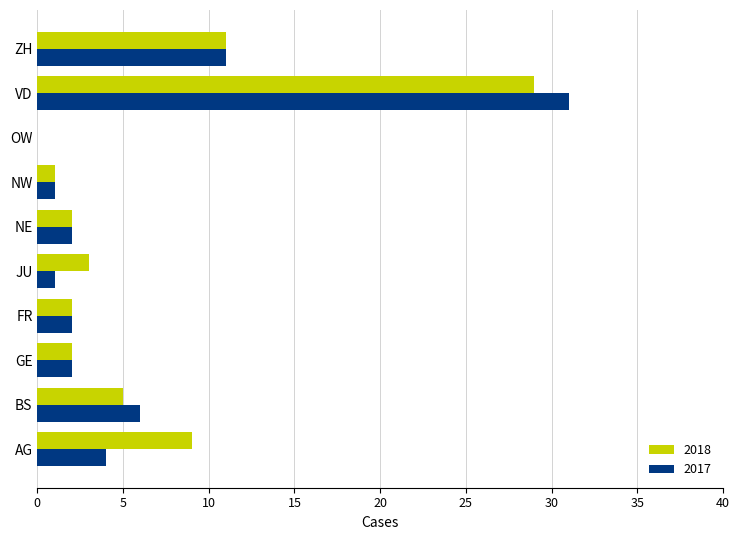

What is the sum of the 2018 values at NE and JU?

5